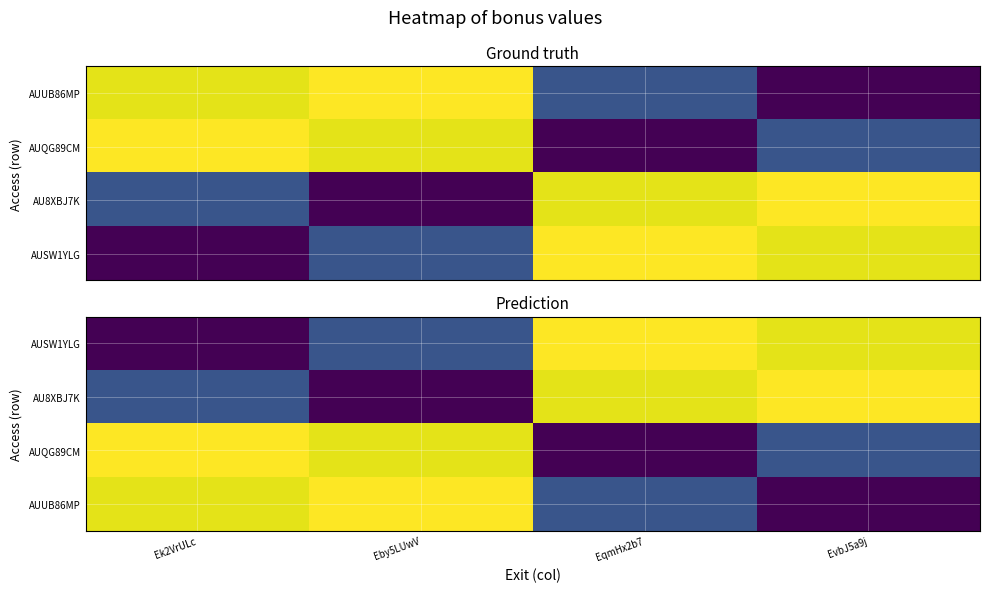

True or false: AUSW1YLG has a value of 2.5 at Ek2VrULc.

True